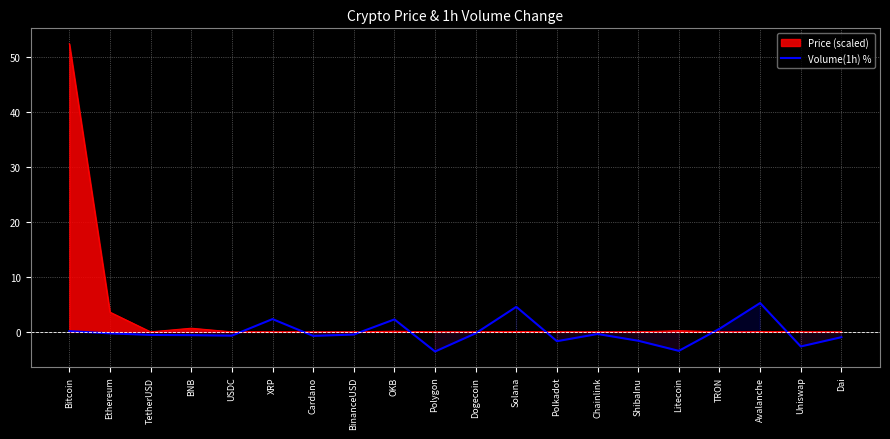

Where is the first local maximum?

XRP